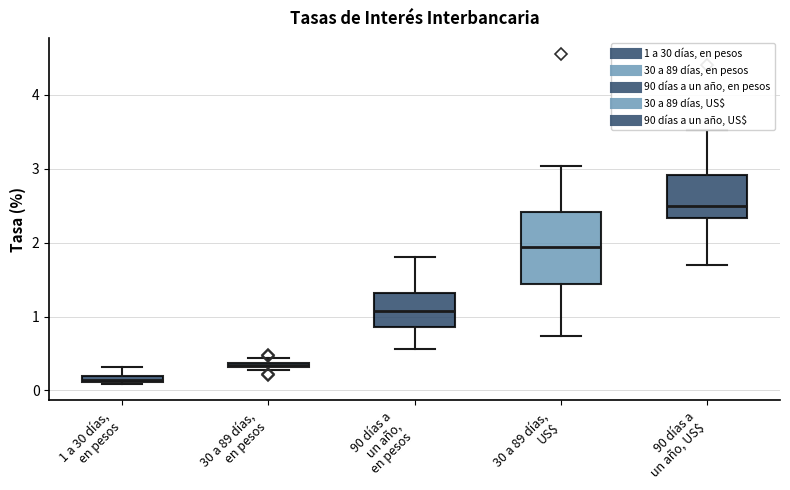

Which box is the tallest, from its lower edge to its upper edge?

30 a 89 días, US$